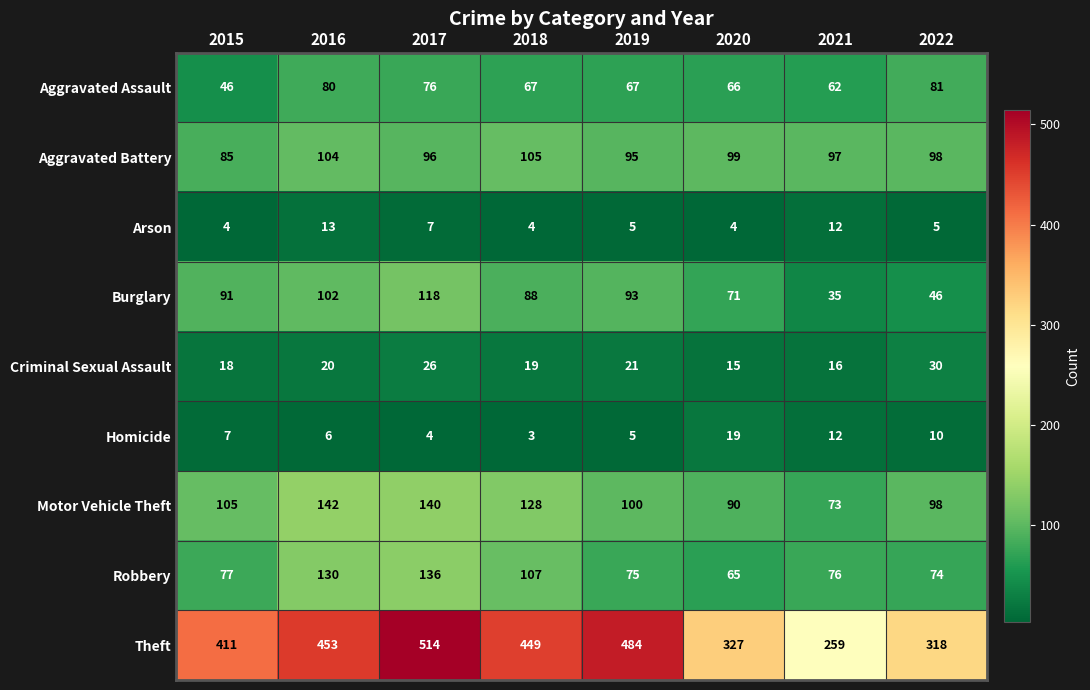

The value of Theft at 2021 is 107. True or false?

False